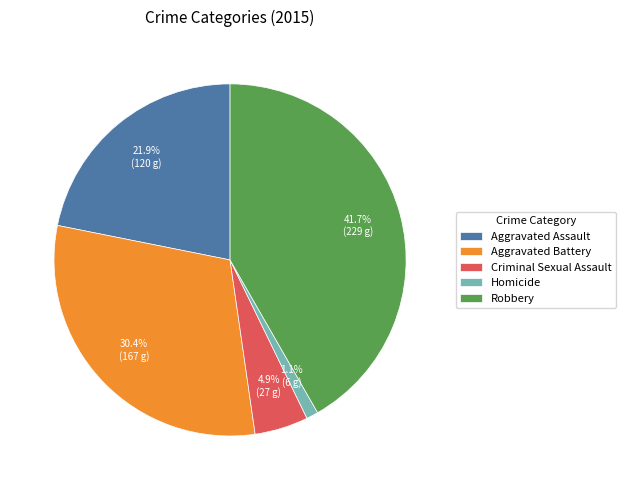

To the nearest percent, what is the difference between the Criminal Sexual Assault and Robbery slice percentages?

37%